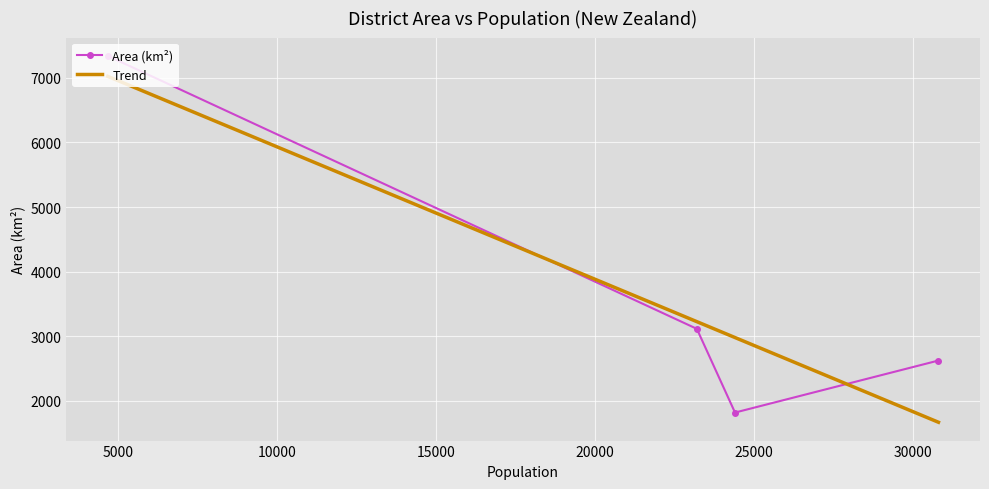

What is the value of the Area (km²) point at the 2nd from the left?

3114.6